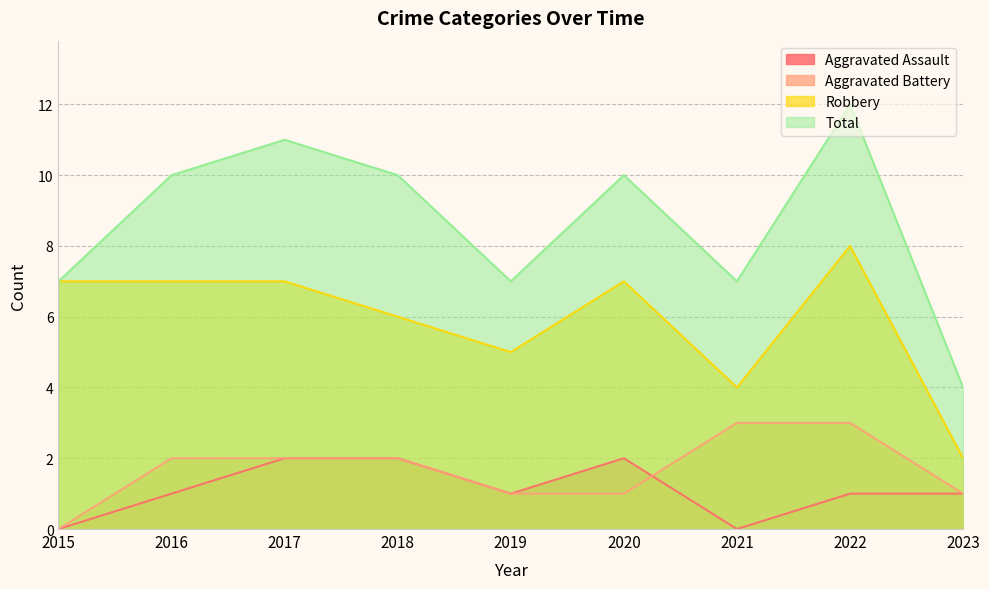

The value of Aggravated Battery at 2015 is 0. True or false?

True